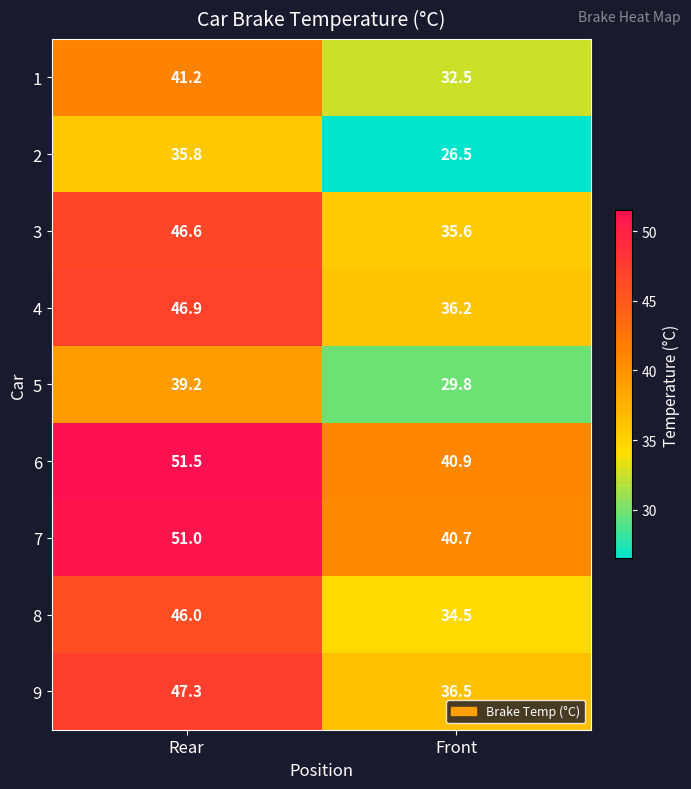

What is the difference between the highest and lowest values at Front?

14.4